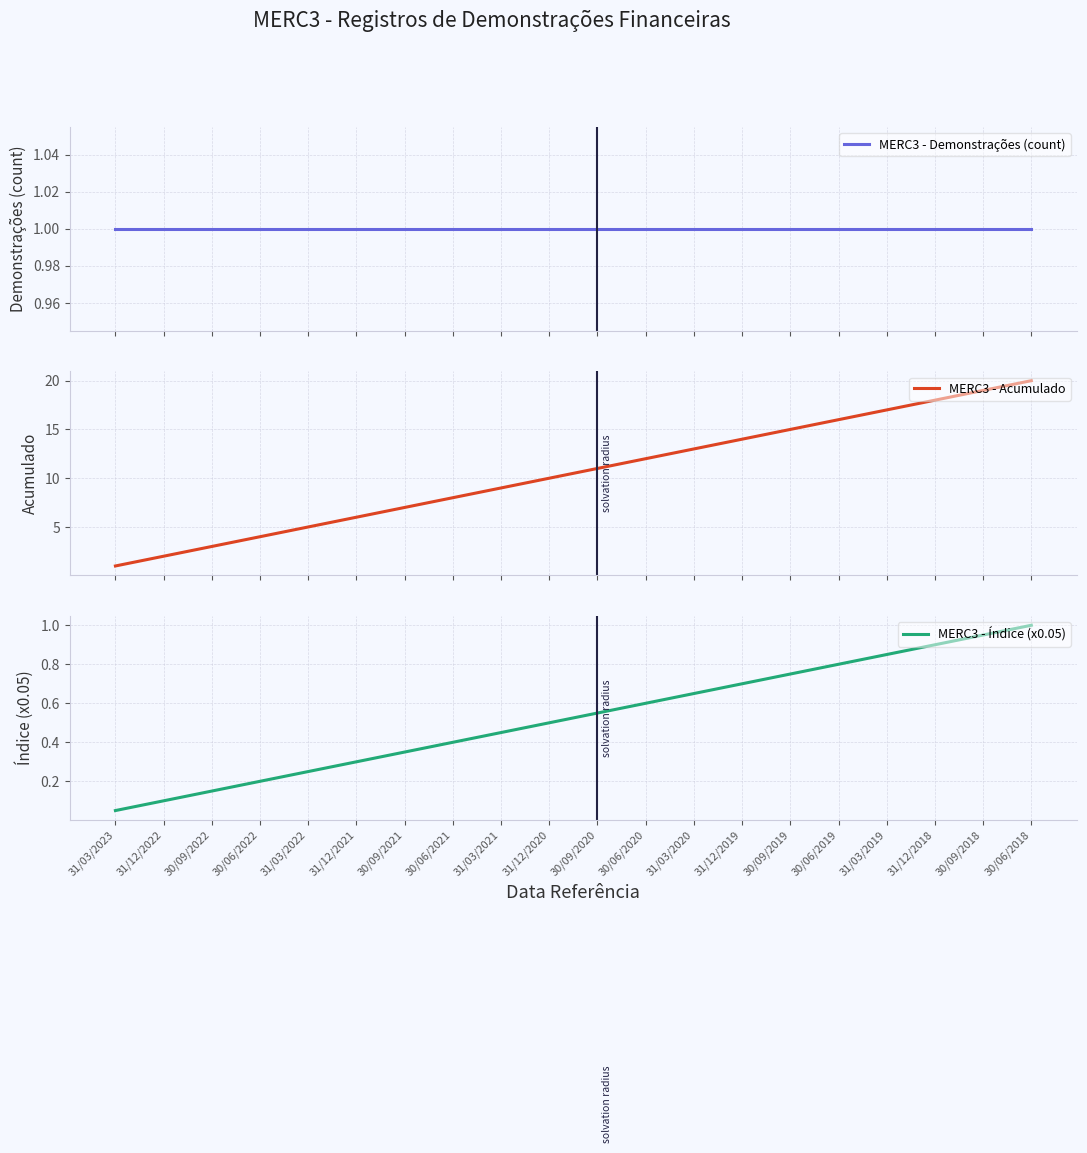

What position from the left is 31/03/2021?

9